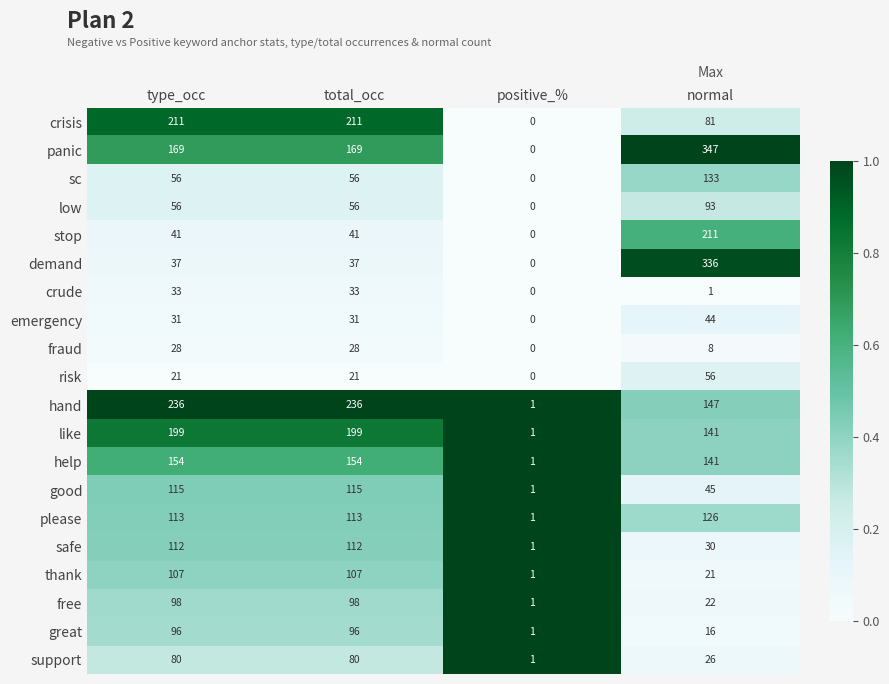

Which series has the largest total across all categories?

panic